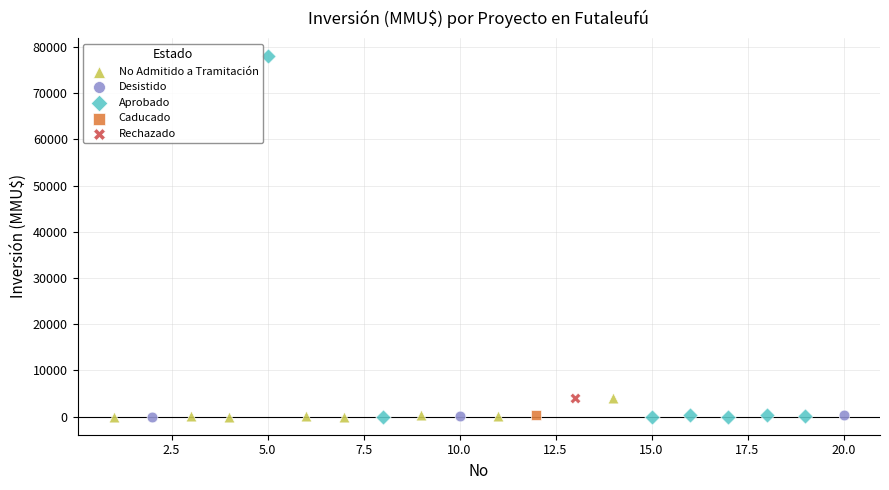

What are all the series names shown in the legend?

No Admitido a Tramitación, Desistido, Aprobado, Caducado, Rechazado